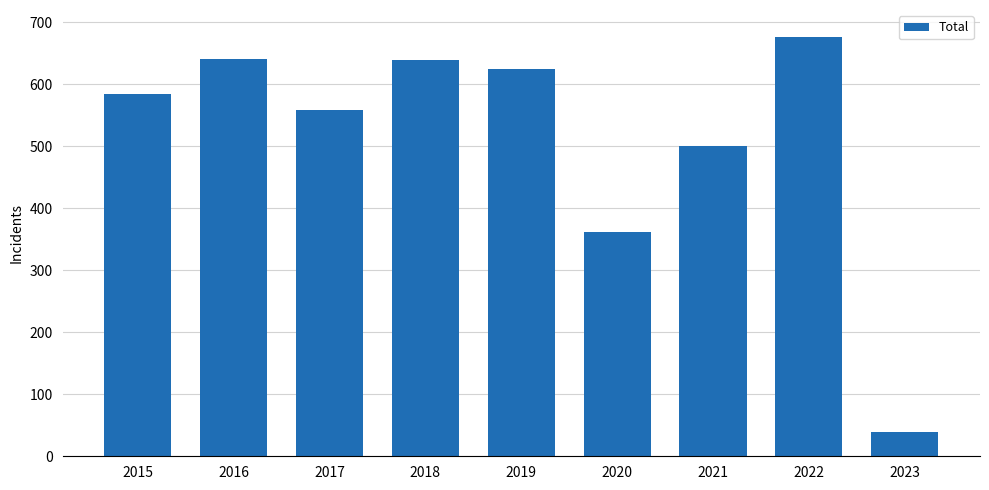

What is the difference between the second highest and second lowest values?

279